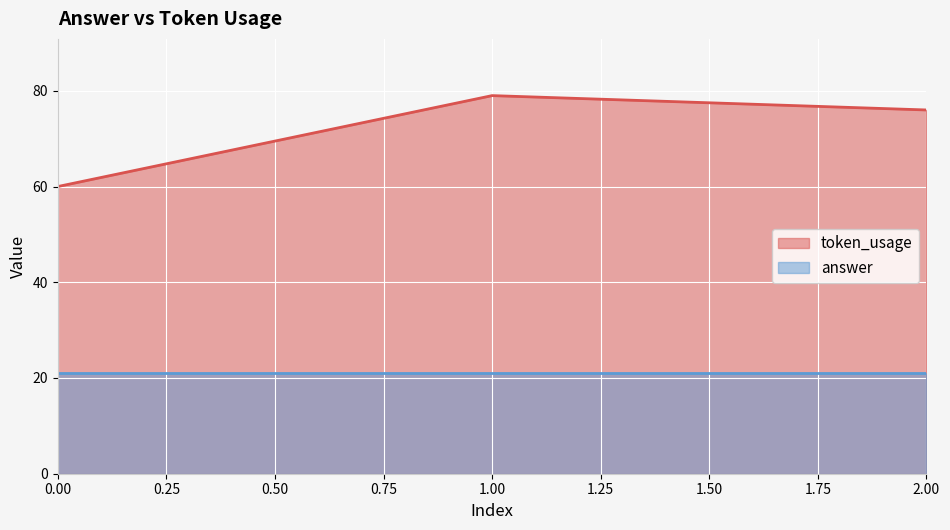

What is the value of the 1st point from the left?

60